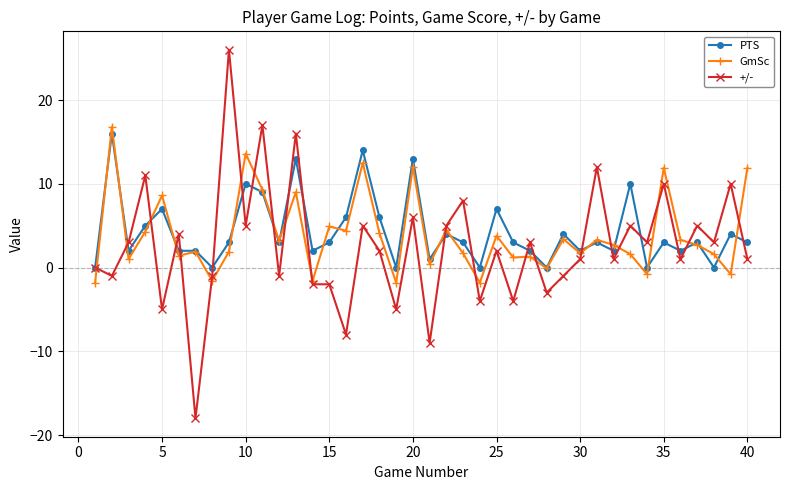

What is the average value of the PTS series?

4.3